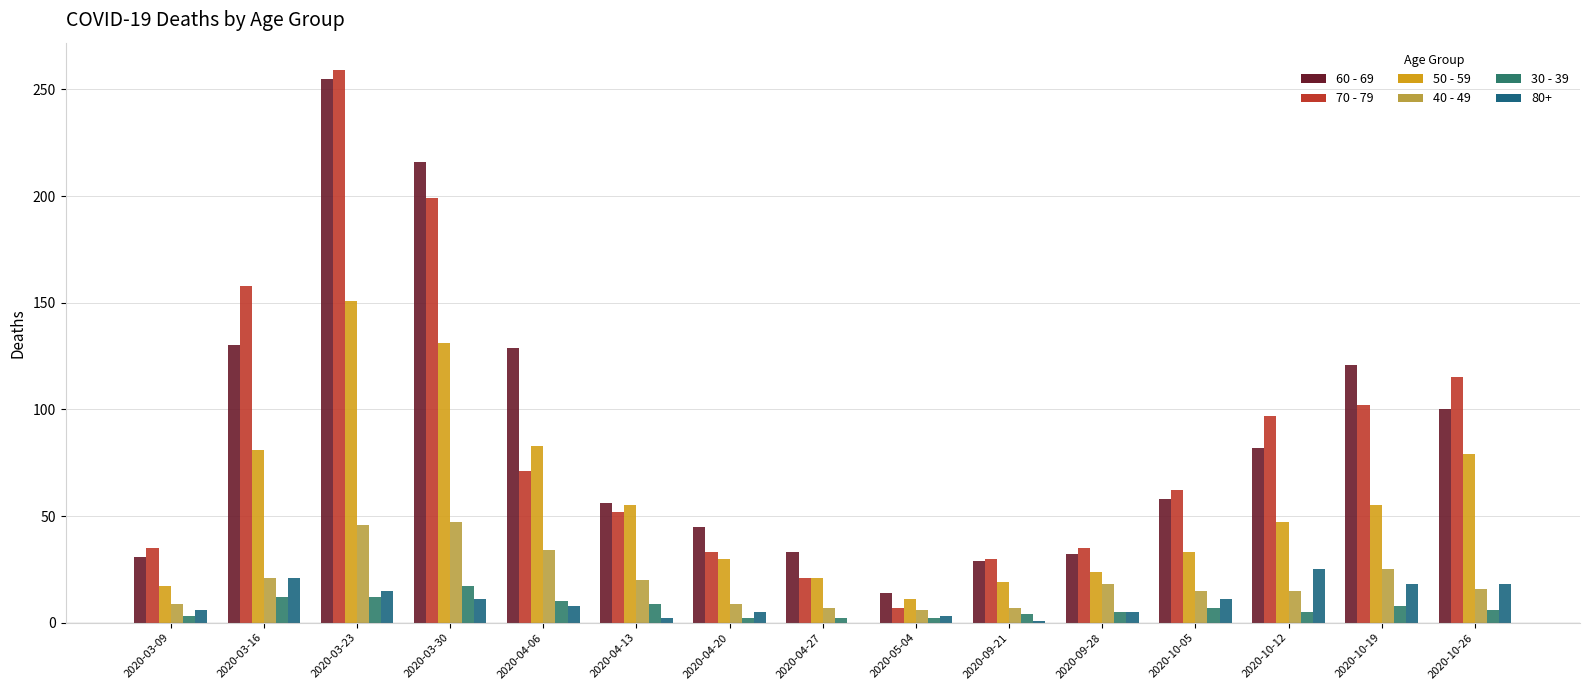

What is the approximate value of 30 - 39 at 2020-10-12, to the nearest 5?

5